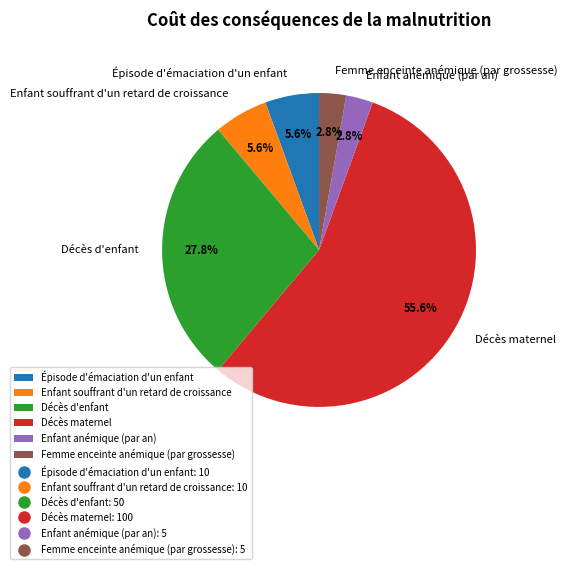

To the nearest percent, what portion does Décès d'enfant represent?

28%